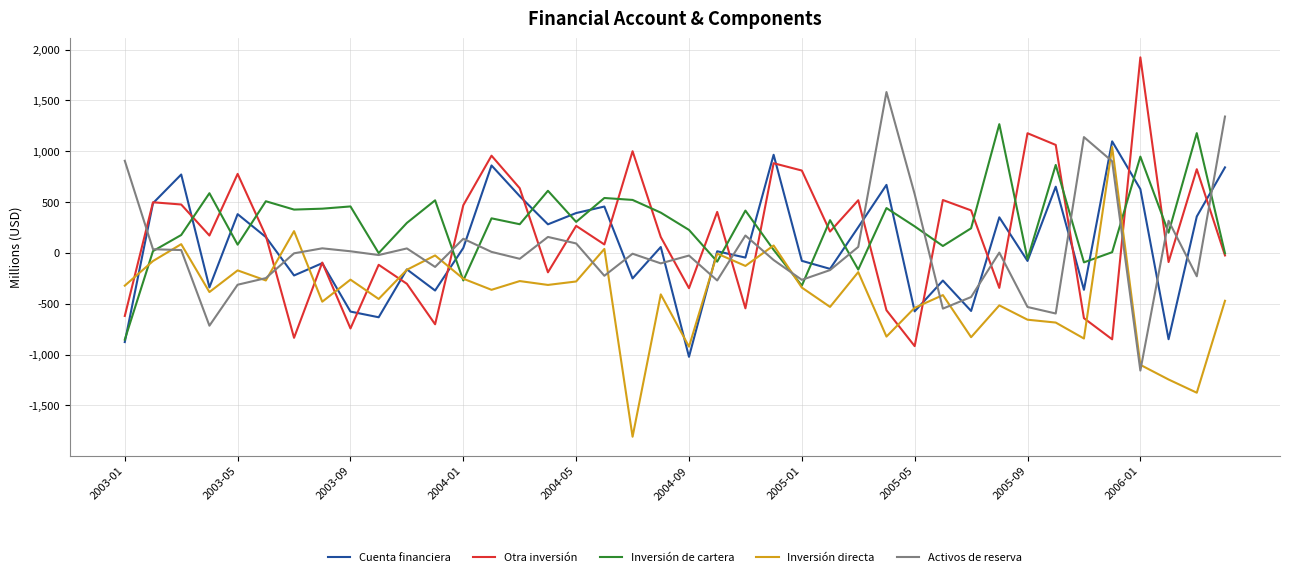

How many lines are shown in the chart?

5